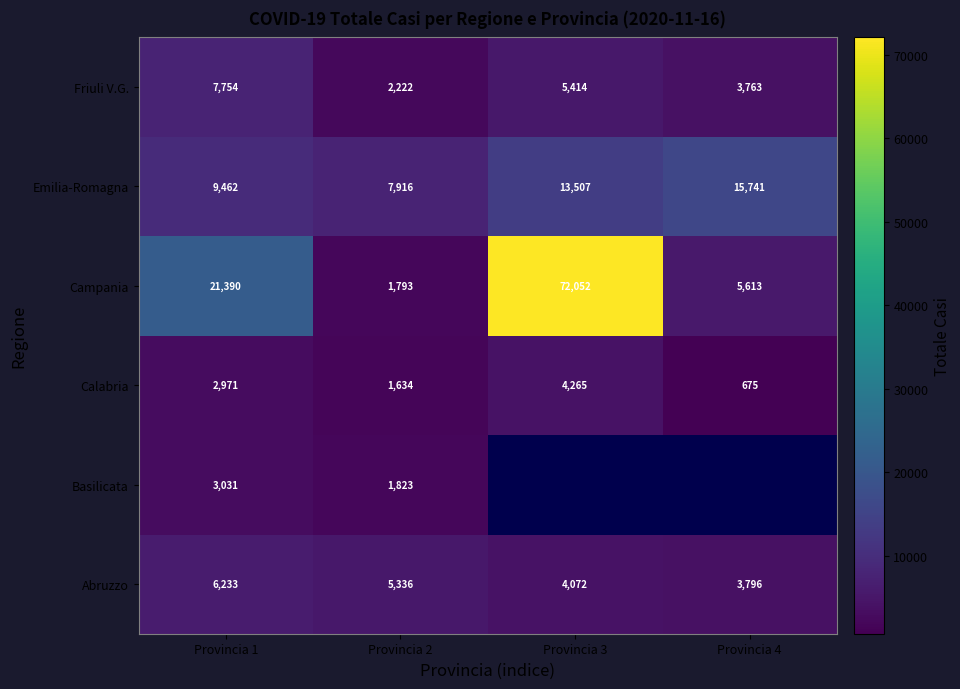

At Provincia 2, list the series in order from largest to smallest.

Emilia-Romagna, Abruzzo, Friuli V.G., Basilicata, Campania, Calabria